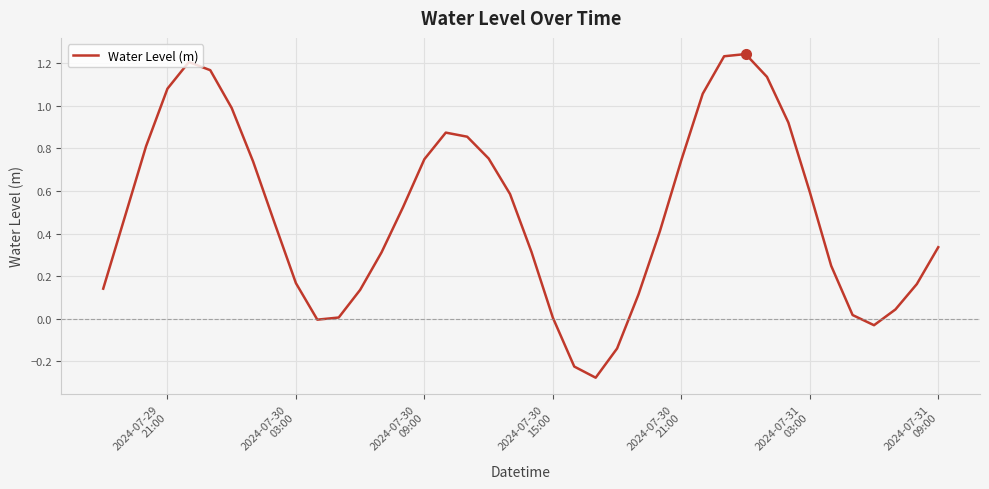

What is the difference between the maximum and minimum values?

1.5